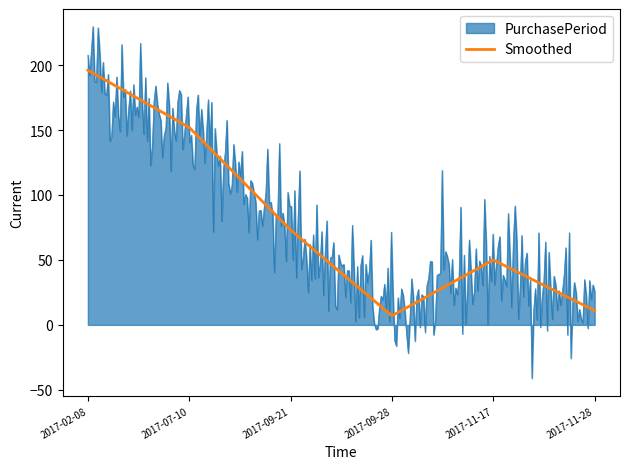

How many lines are shown in the chart?

2